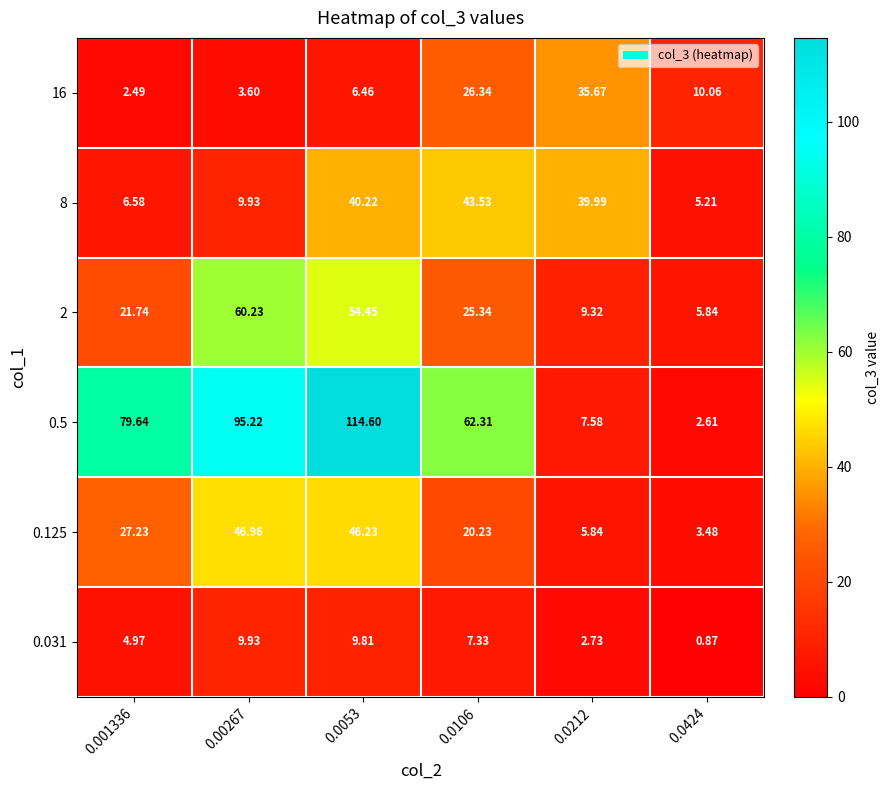

Is the value of 0.031 at 0.0424 greater than the value of 2 at 0.0424?

No